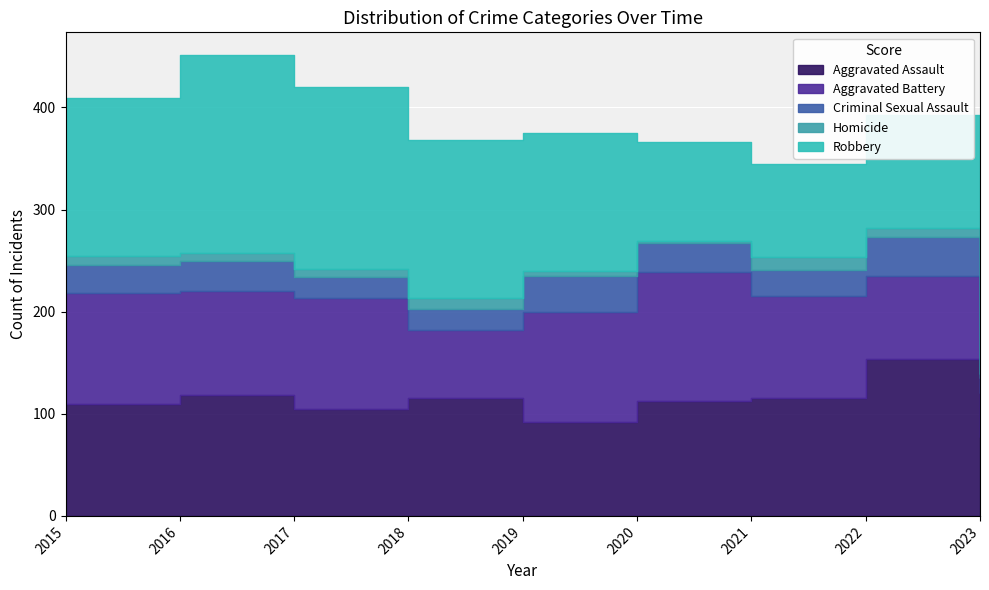

What are all the series names shown in the legend?

Aggravated Assault, Aggravated Battery, Criminal Sexual Assault, Homicide, Robbery